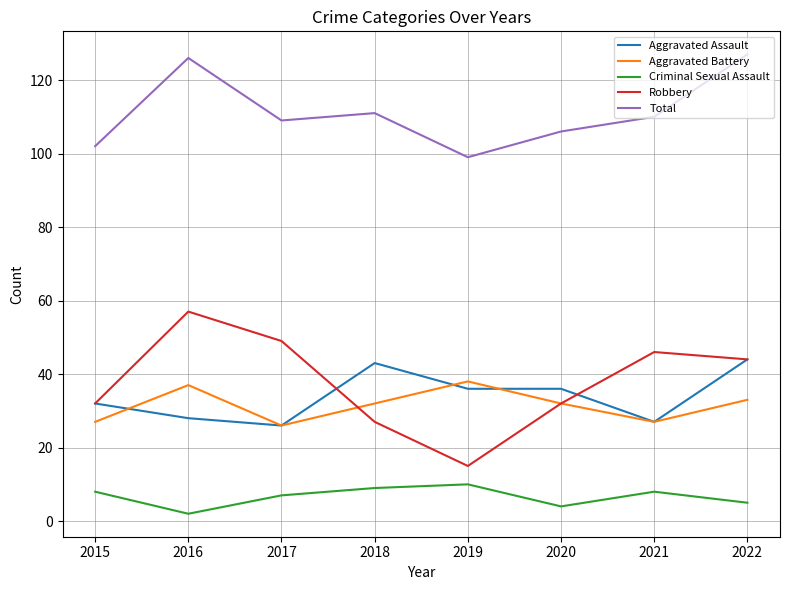

Which series has the largest total across all categories?

Total